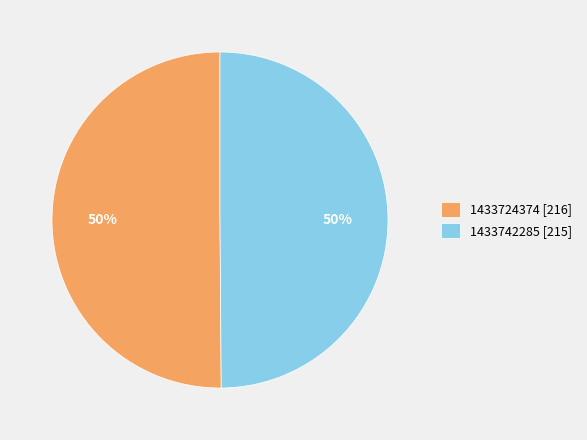

The 1433742285 [215] slice represents 50% of the pie. True or false?

True